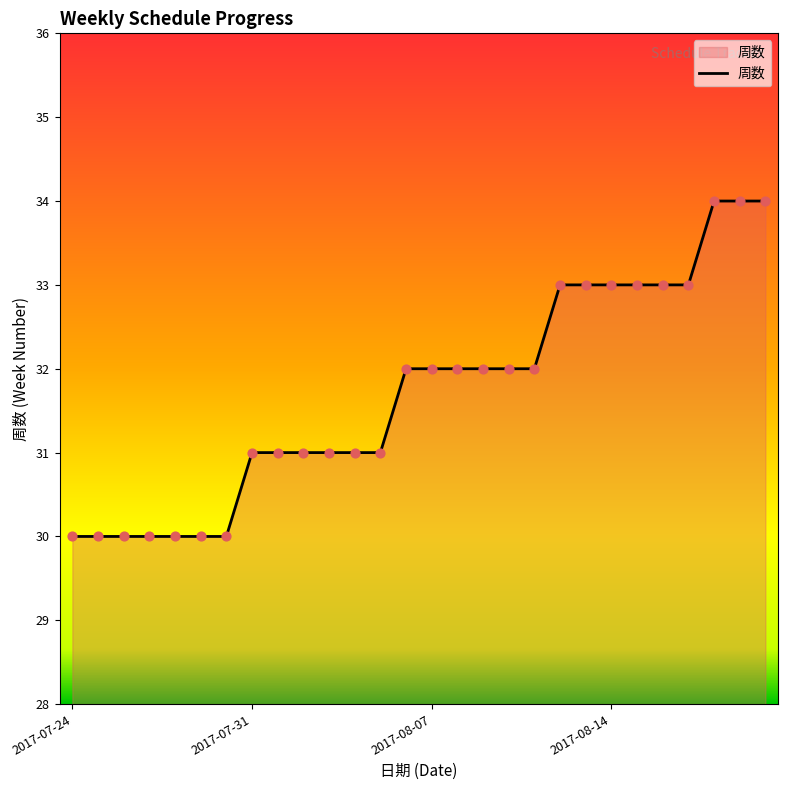

What is the smallest value displayed?

30